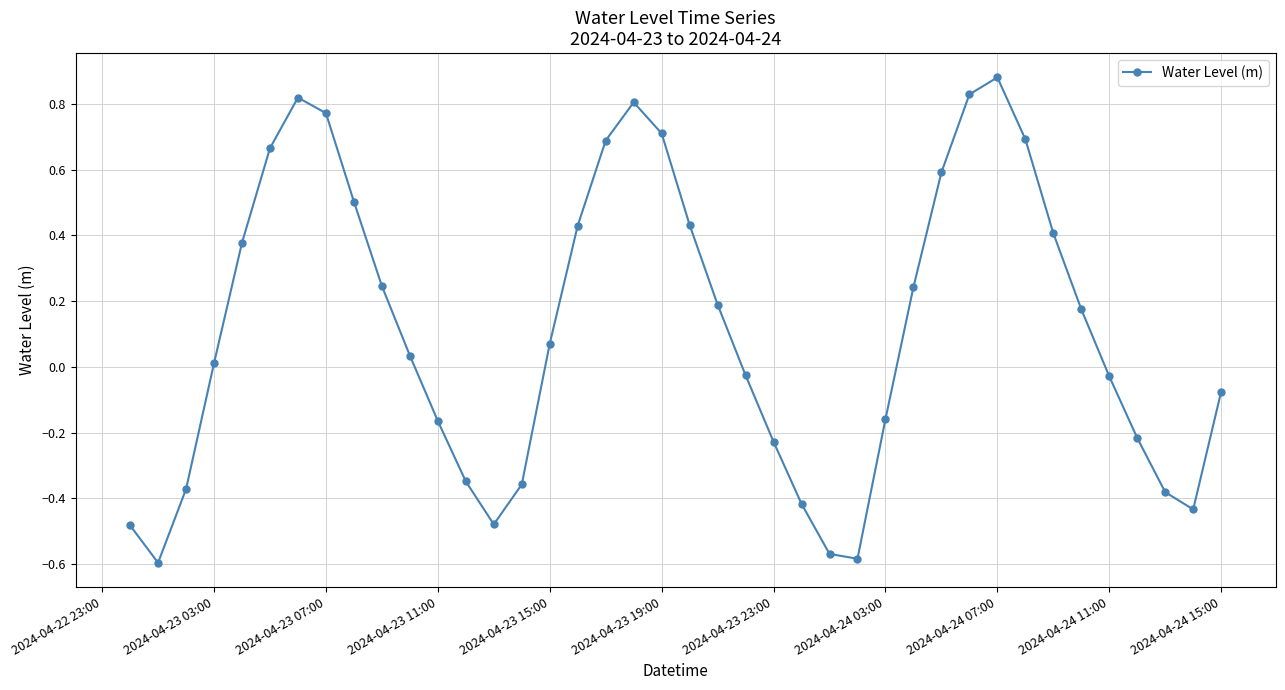

Is this an area chart (filled region under the line)?

No